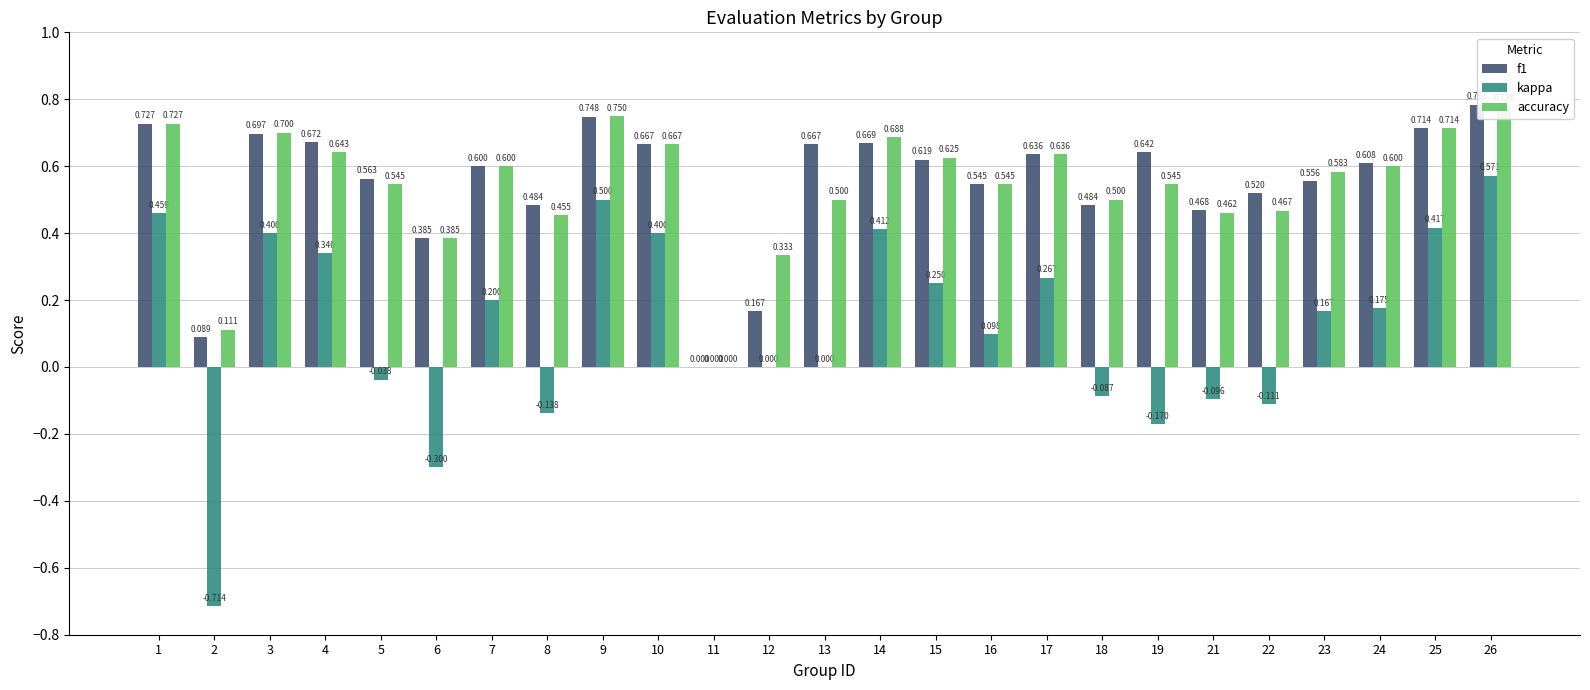

What is the difference between the maximum and minimum values in the kappa series?

1.3